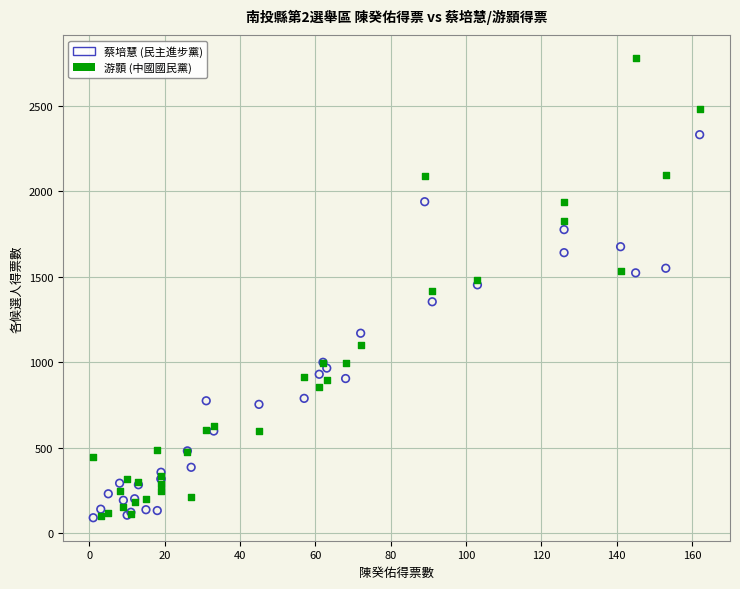

What is the X range (max minus min) for the scatter plot?

161